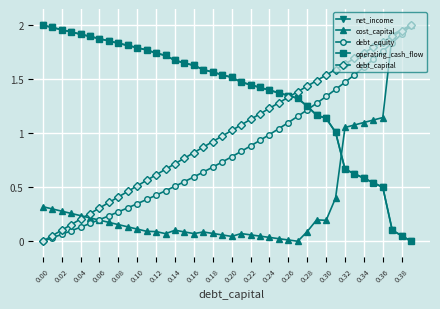

Does the chart have visible grid lines?

Yes